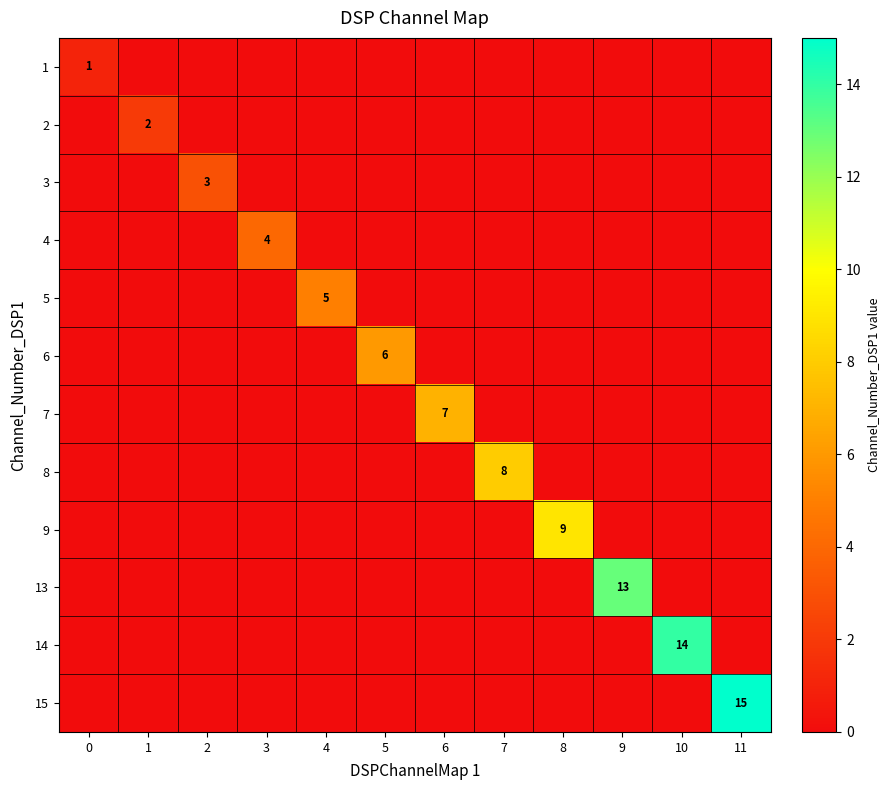

The value of 9 at 8 is 9. True or false?

True